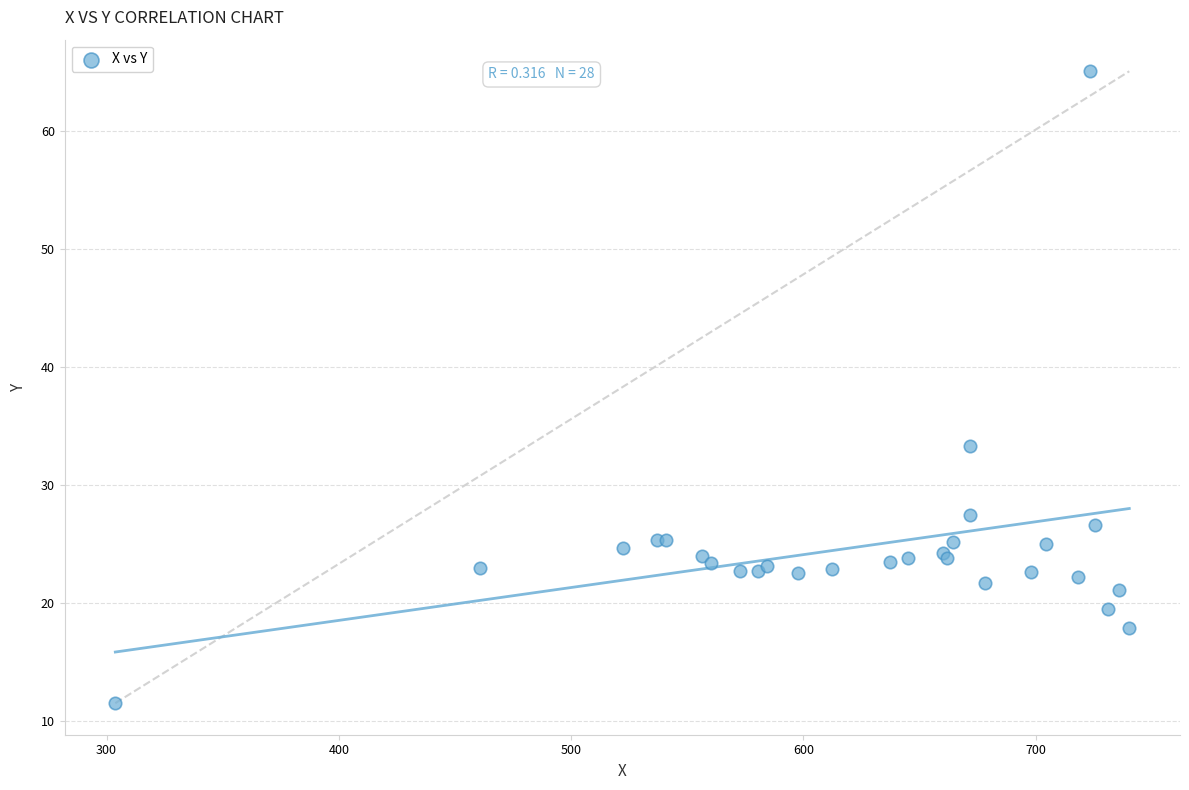

What Y value in the scatter plot is closest to 38?

33.3